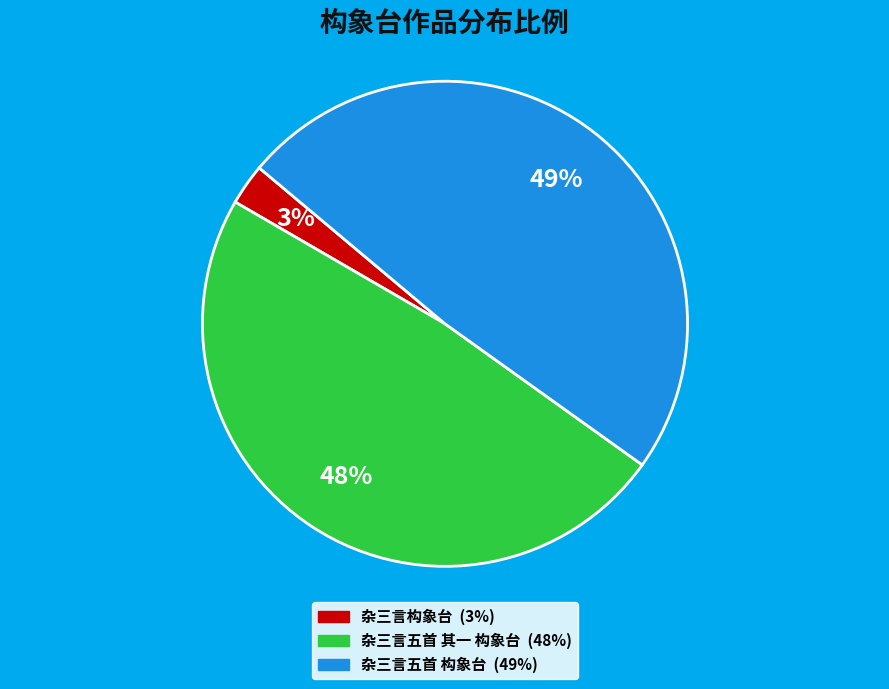

Combined, do 杂三言五首 其一 构象台 and 杂三言五首 构象台 account for over 50%?

Yes